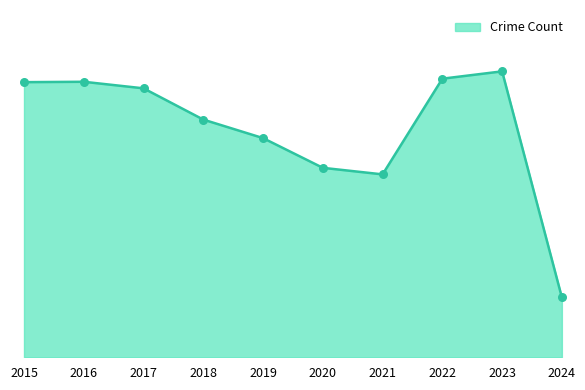

Does the chart have visible grid lines?

No